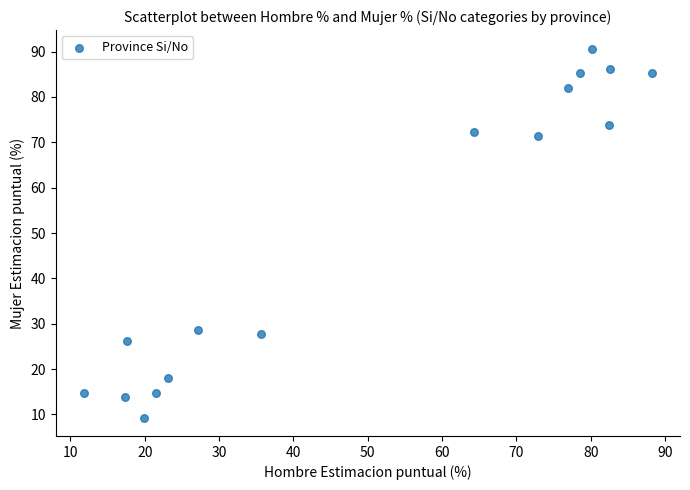

What is the range of Y values (max minus min)?

81.4